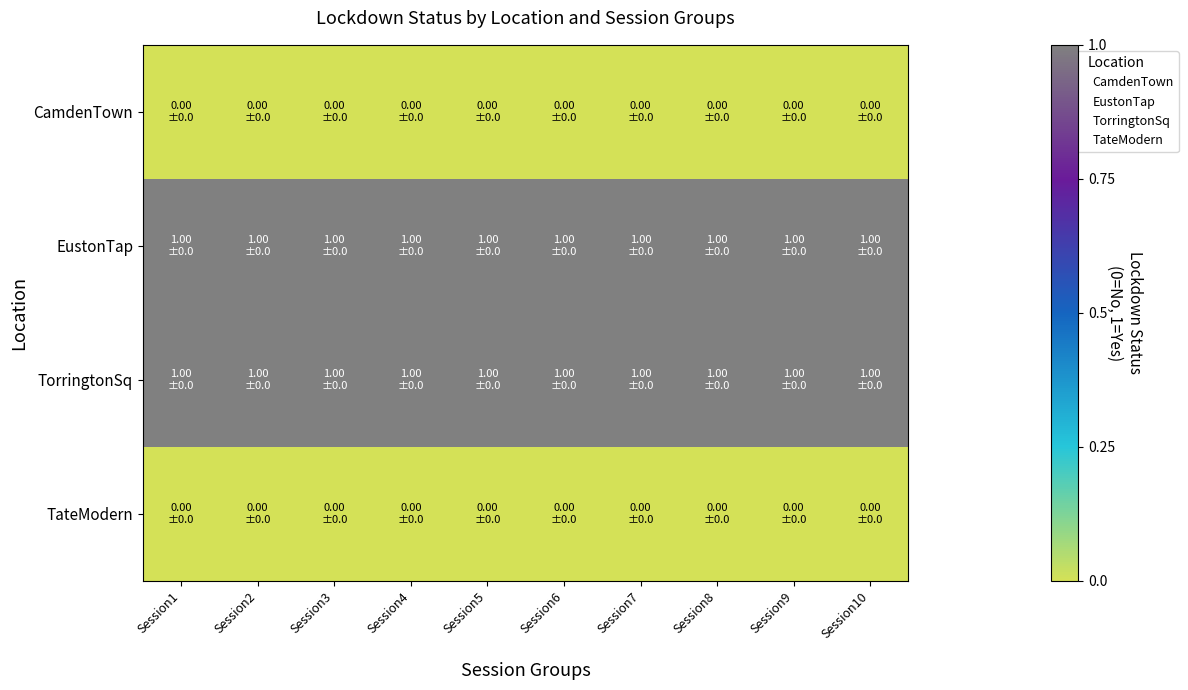

What is the spread (max minus min) of values at Session9?

1